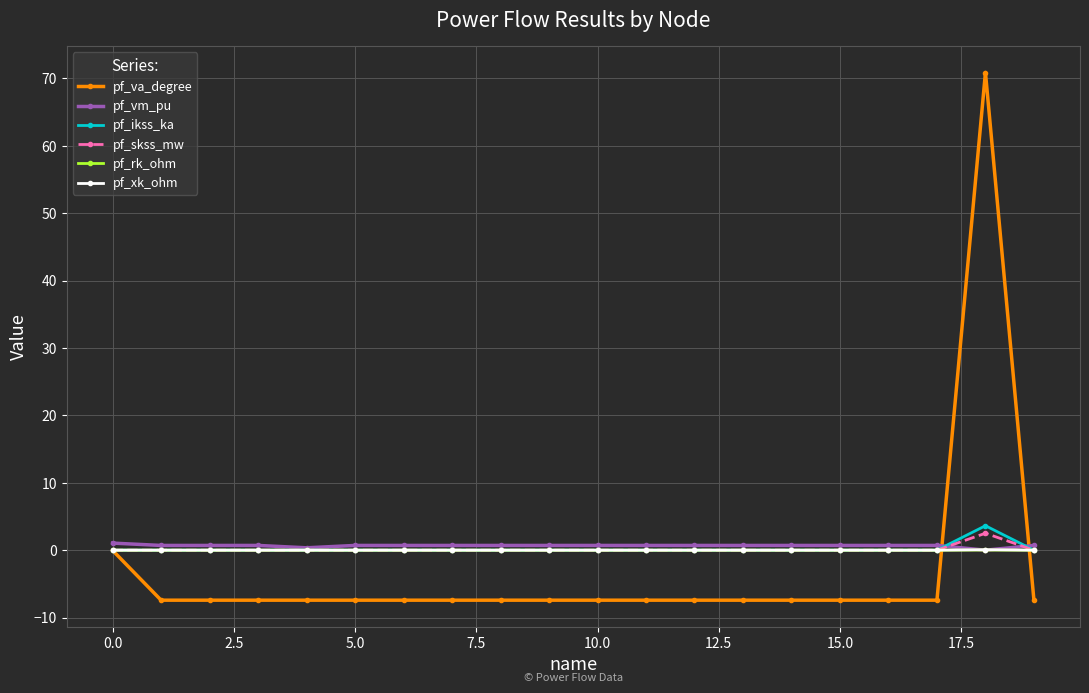

How many pf_ikss_ka values are between 0 and 1?

19